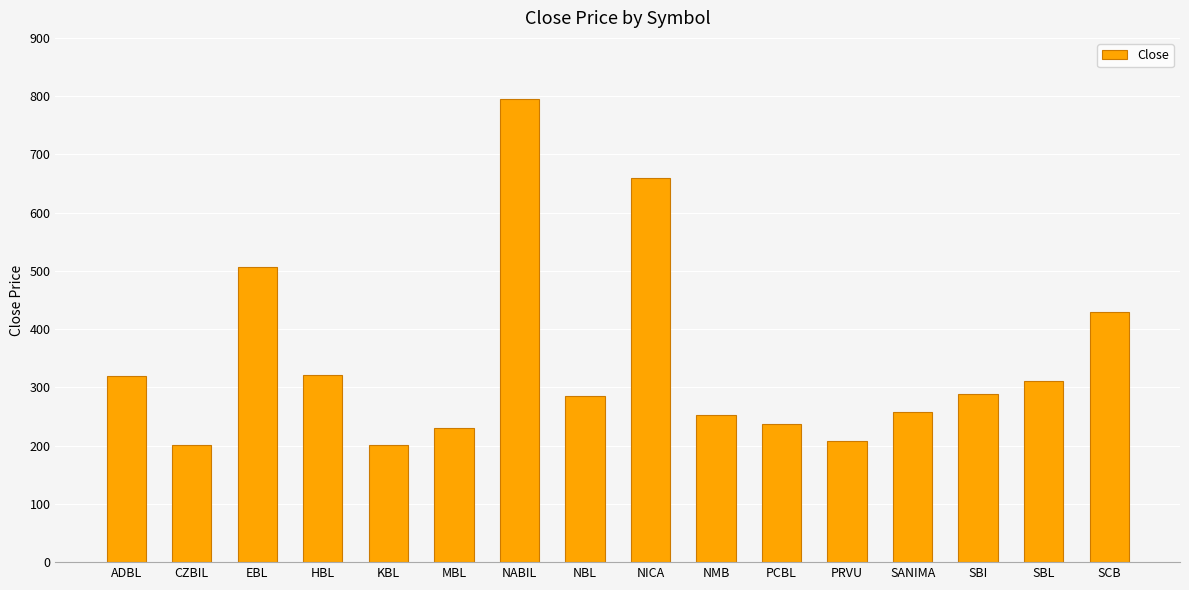

Count the number of data series in this chart.

1